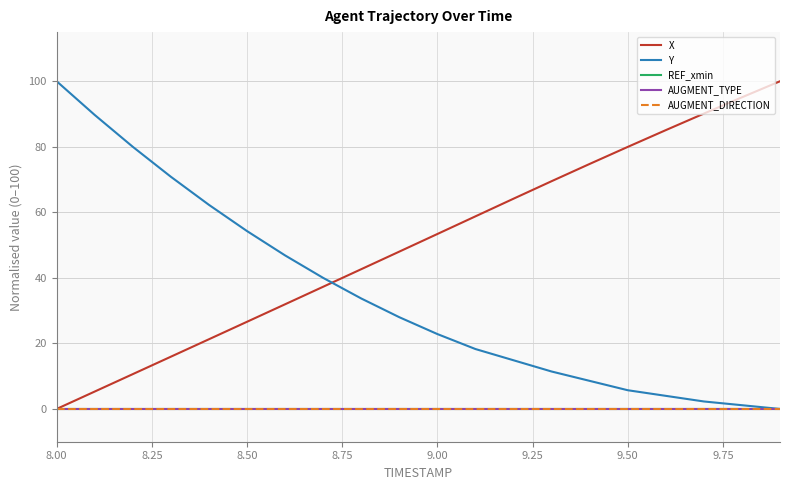

True or false: Y and AUGMENT_TYPE cross at least once.

False